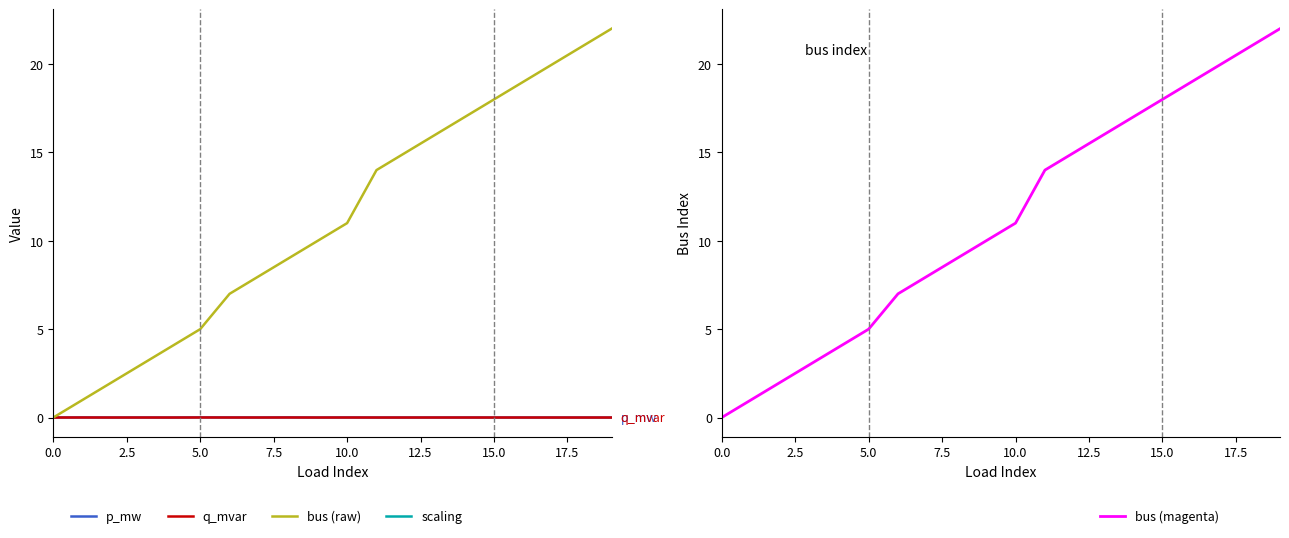

What is the value of the bus (raw) point at the 6th from the left?

5.0